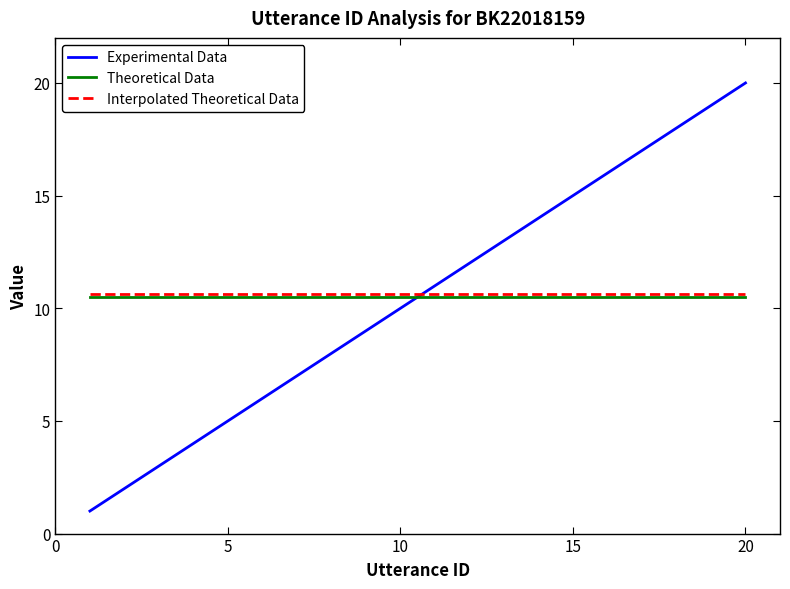

What is the greatest value displayed?

20.0